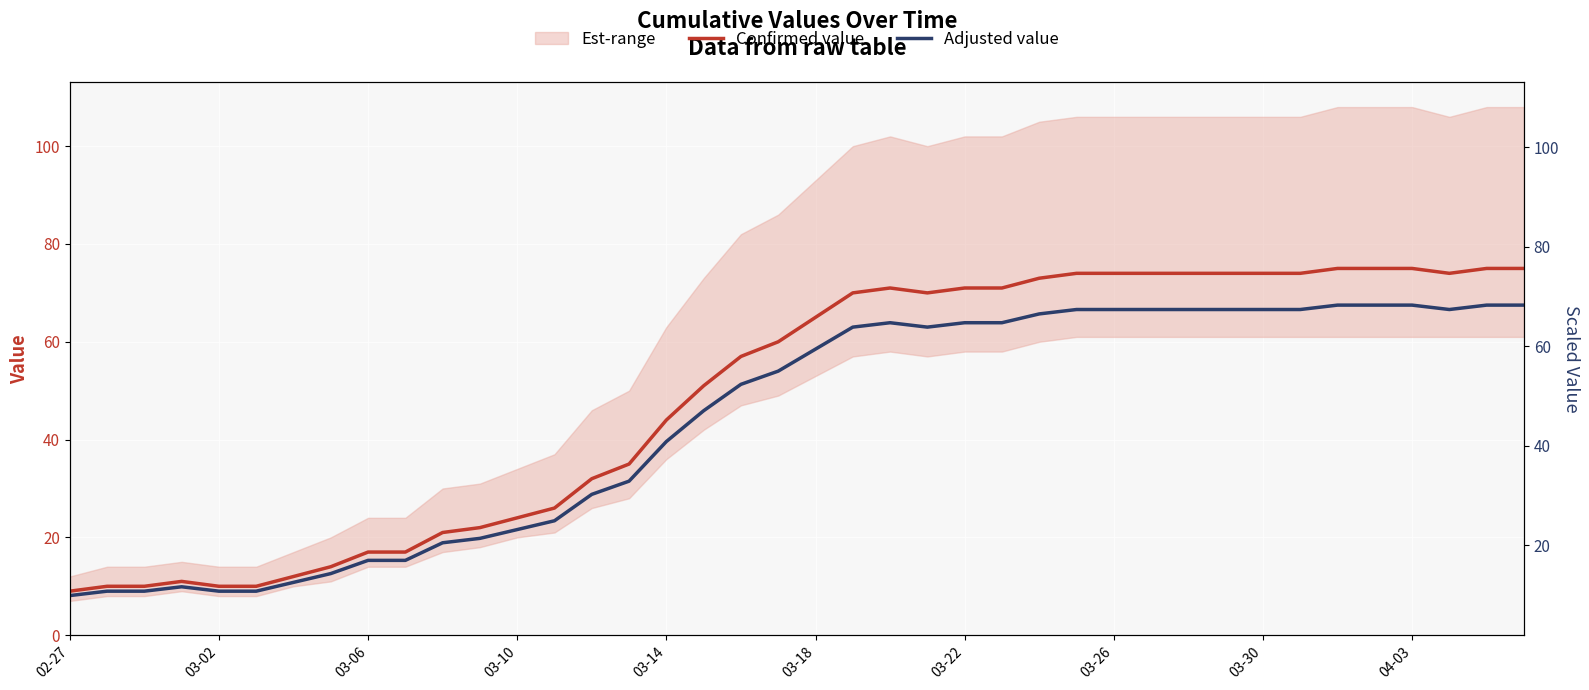

True or false: Adjusted value and Confirmed value cross at least once.

False